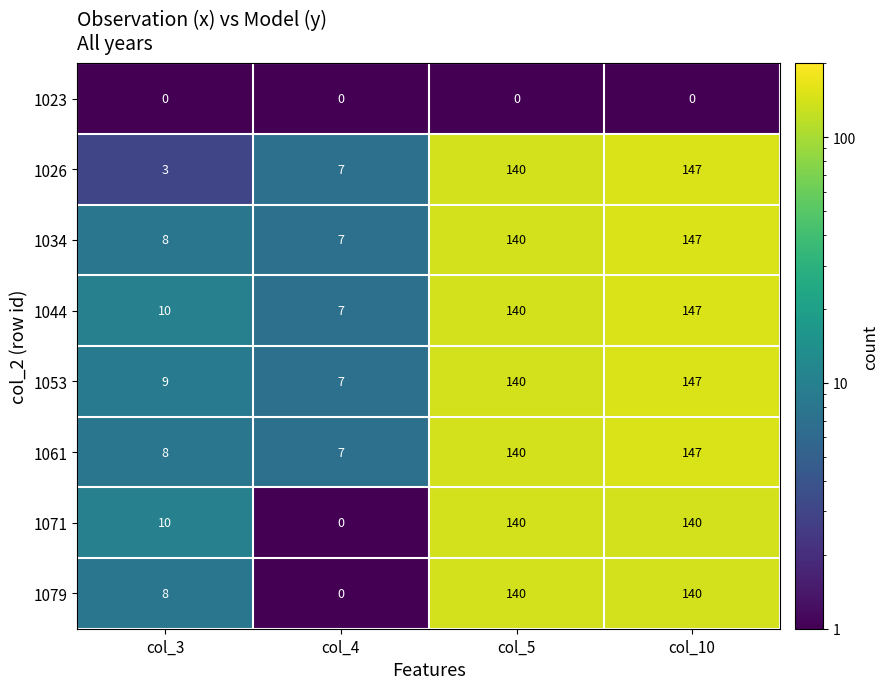

True or false: 1044 has a value of 140 at col_5.

True